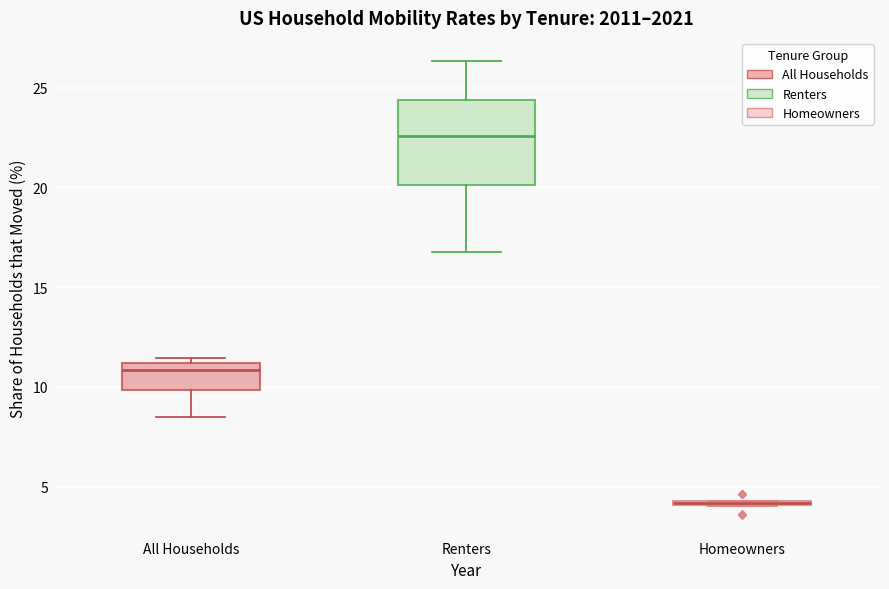

Where does the median line of the box for Renters sit on the y-axis? The values are not printed on the chart, so give them approximately, as read against the axis.

22.5